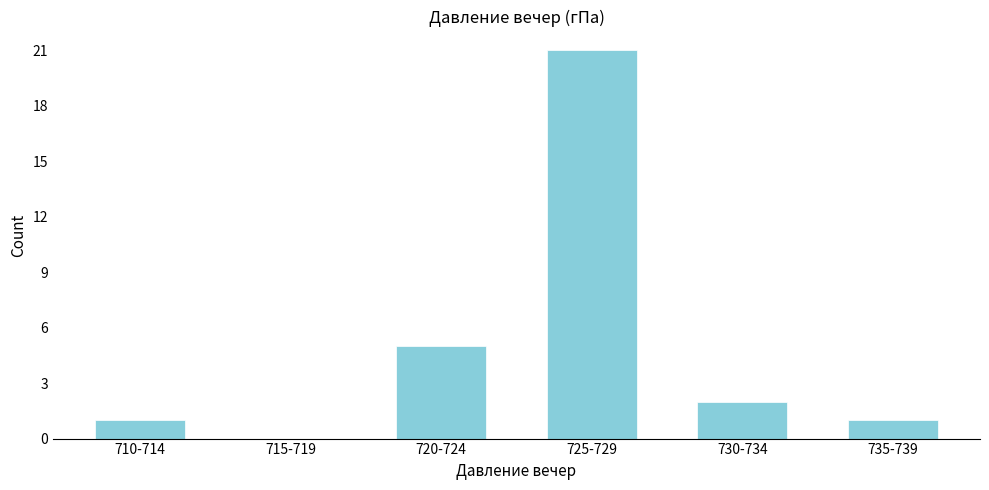

Reading left to right, transcribe all the data shown in this chart.

710-714=1	715-719=0	720-724=5	725-729=21	730-734=2	735-739=1